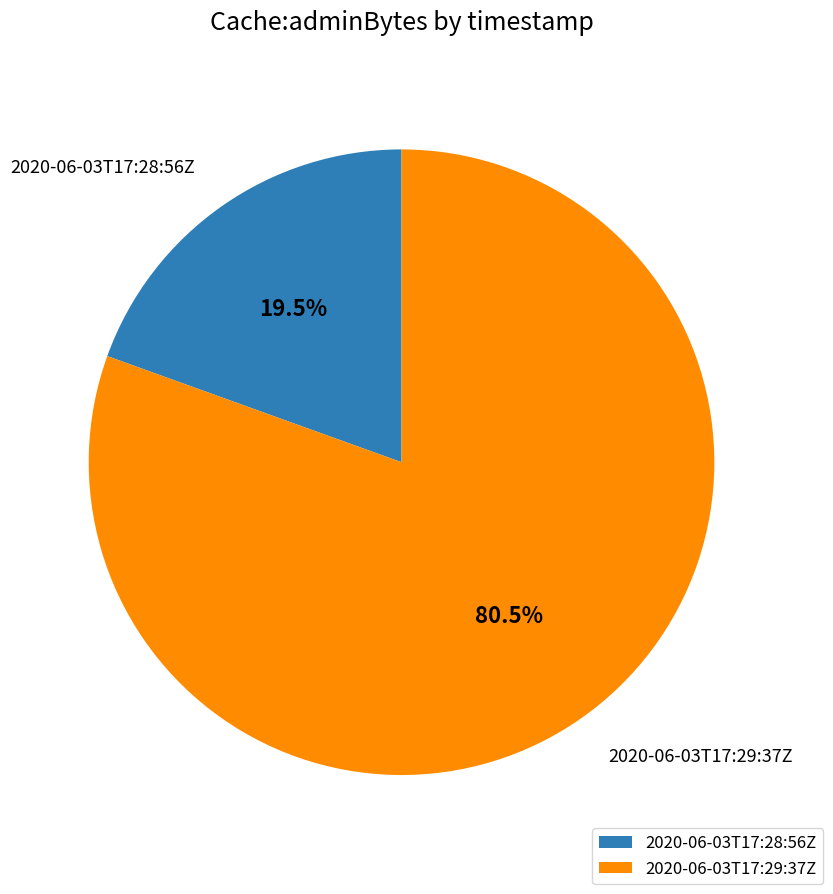

Does 2020-06-03T17:29:37Z account for over 50% of the chart?

Yes